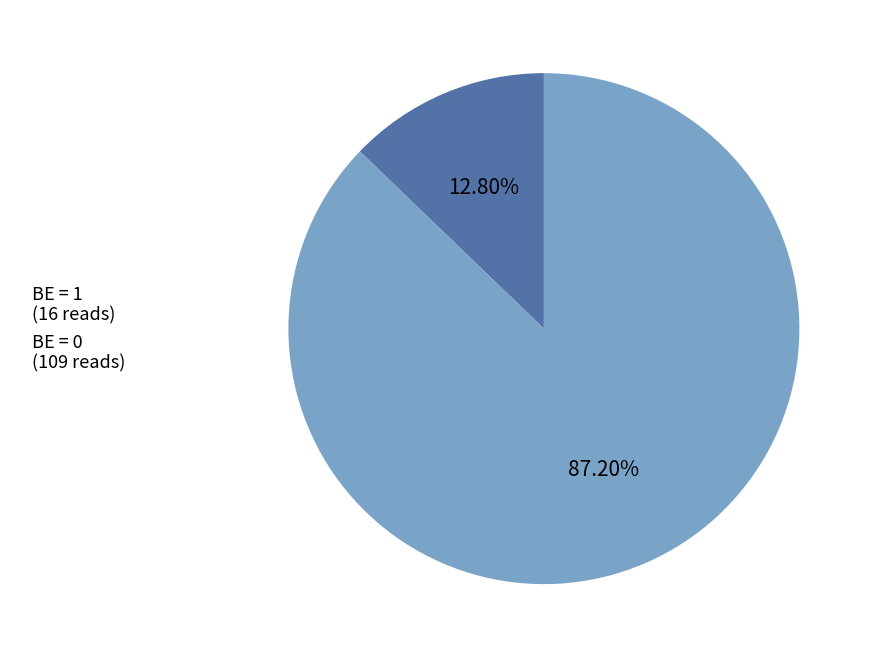

Is there any slice that represents more than half of the pie?

Yes